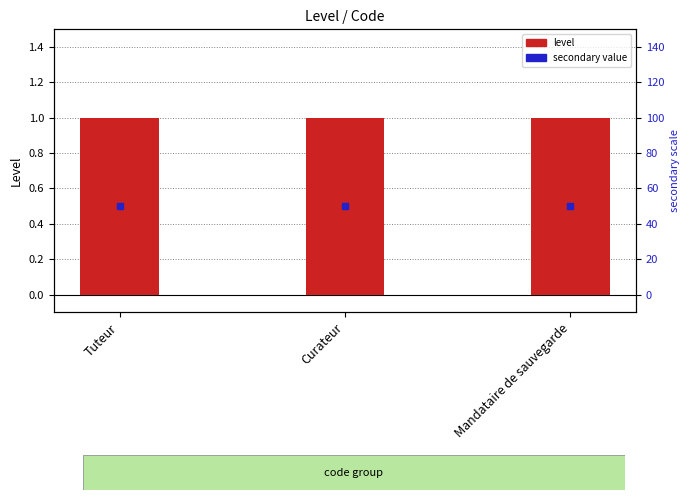

The value of level at Curateur is 1.0. True or false?

True